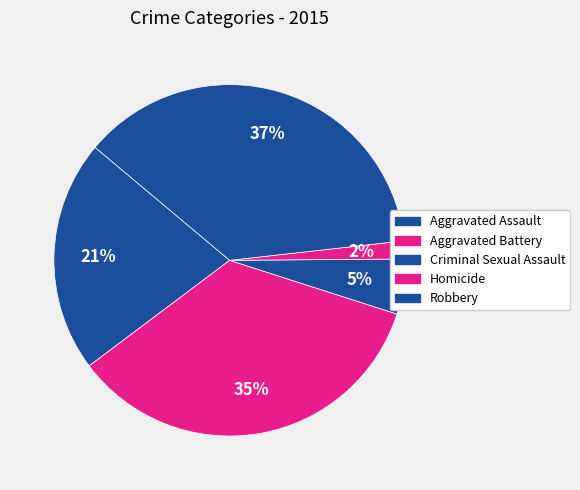

Is Robbery the majority of the pie?

No